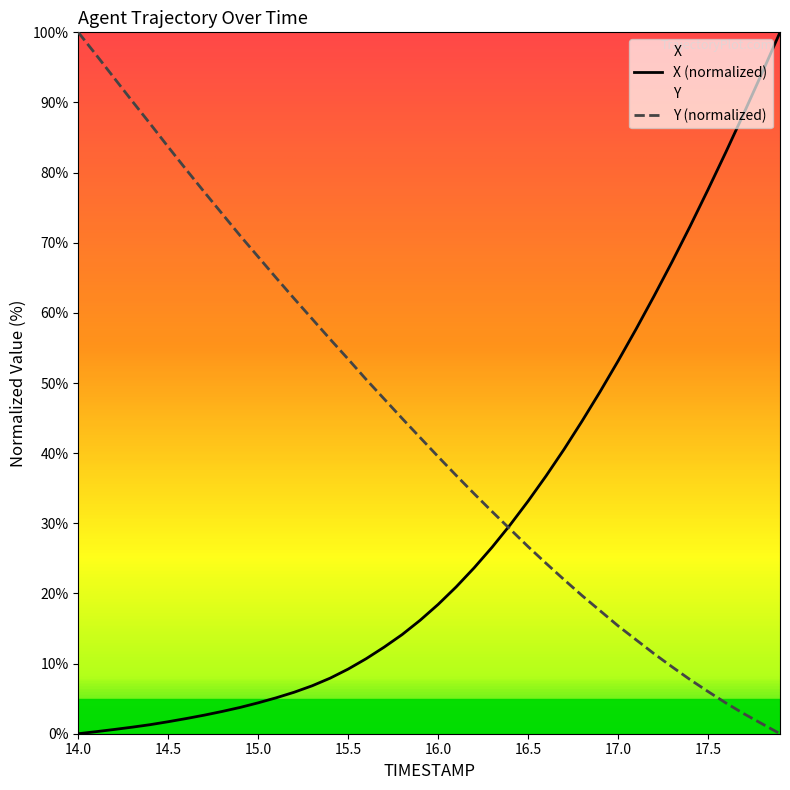

What is the label of the 25th point from the right?

15.5